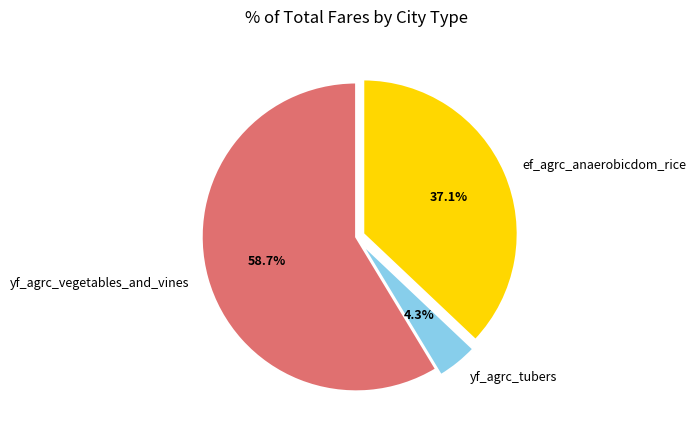

What is the largest slice in the pie chart?

yf_agrc_vegetables_and_vines